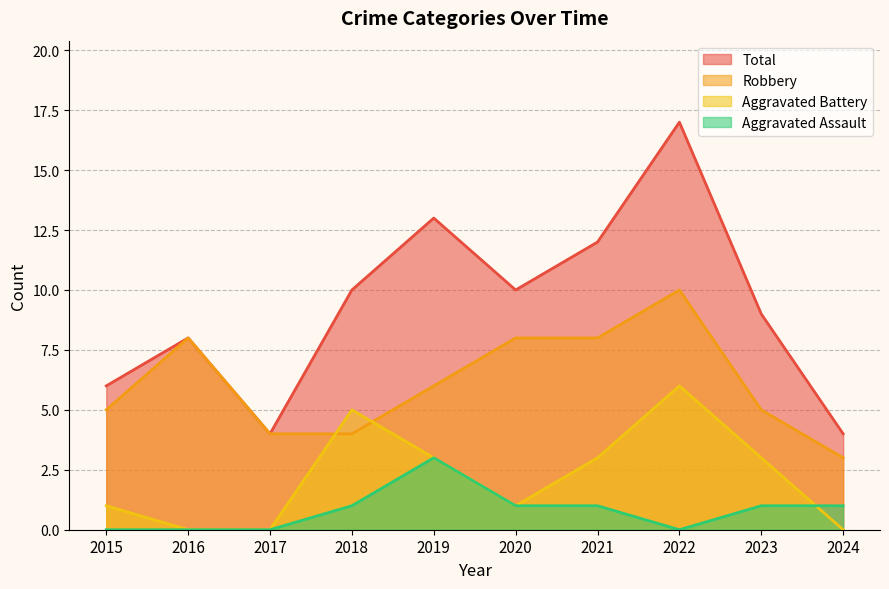

The value of Aggravated Assault at 2021 is 2. True or false?

False